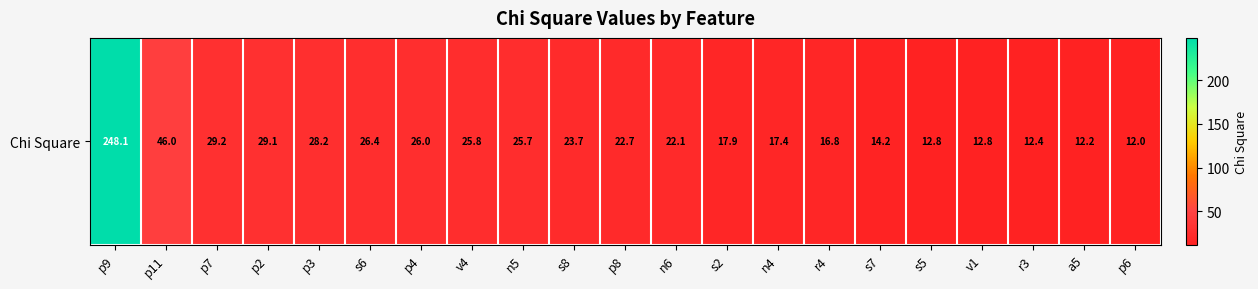

What is the smallest value displayed?

12.0